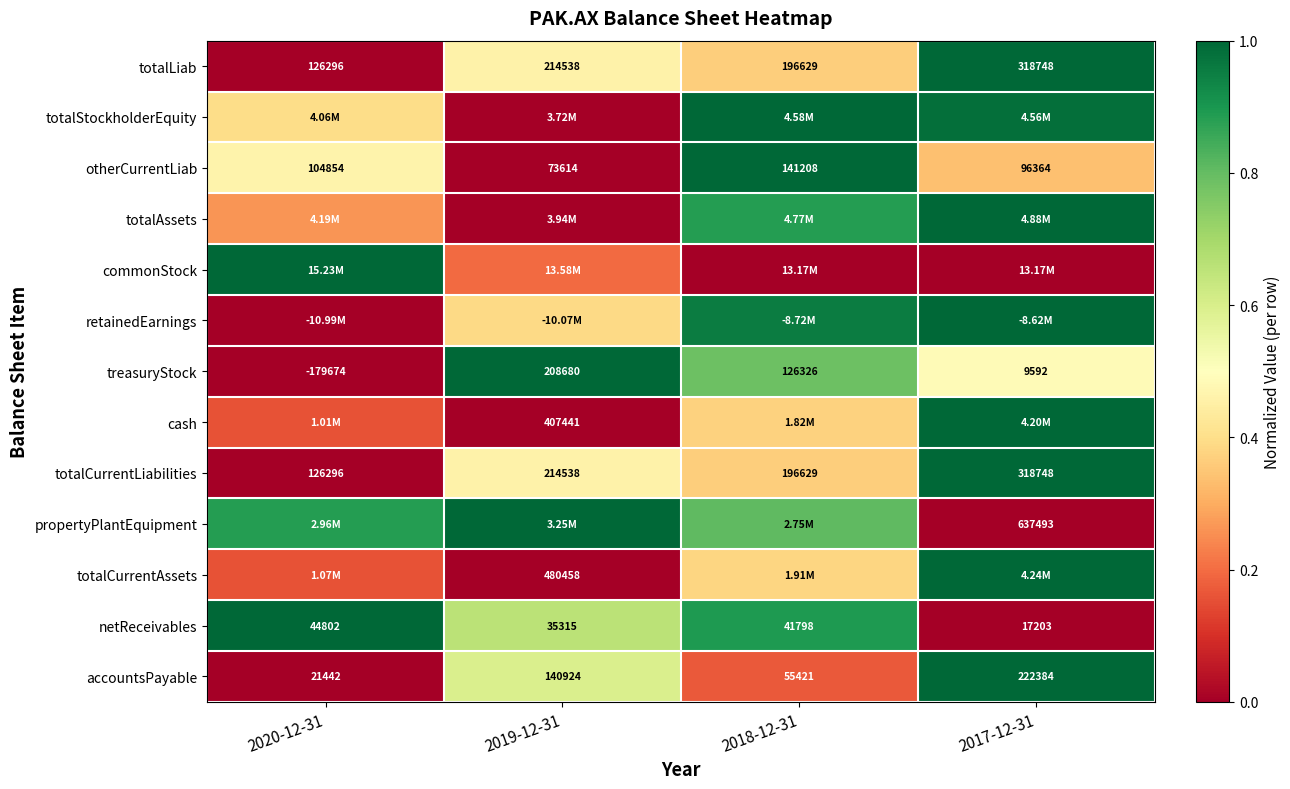

How many series are shown in this chart?

13